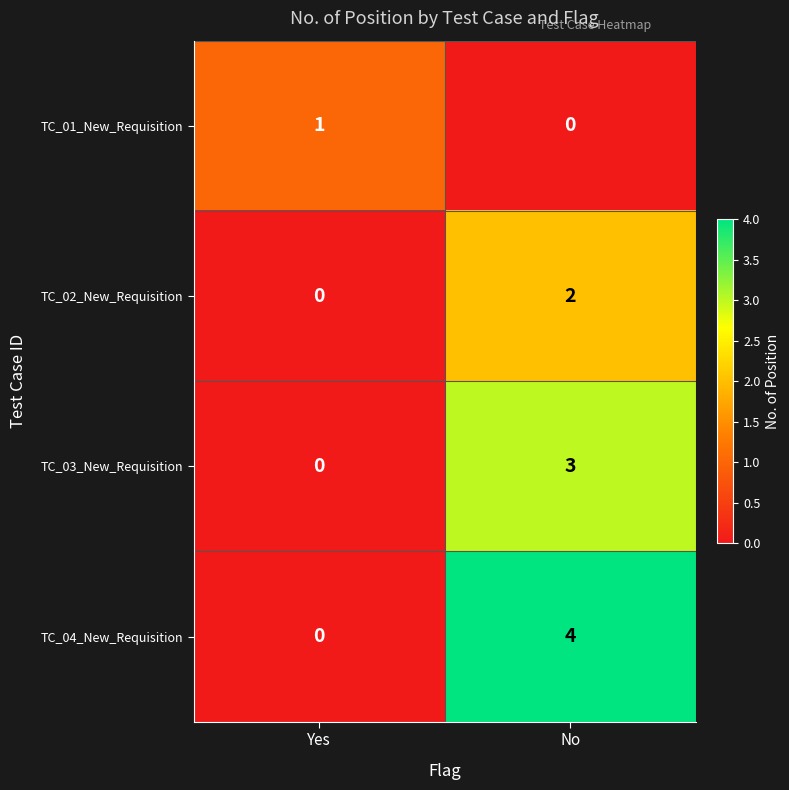

Read the TC_04_New_Requisition value at No.

4